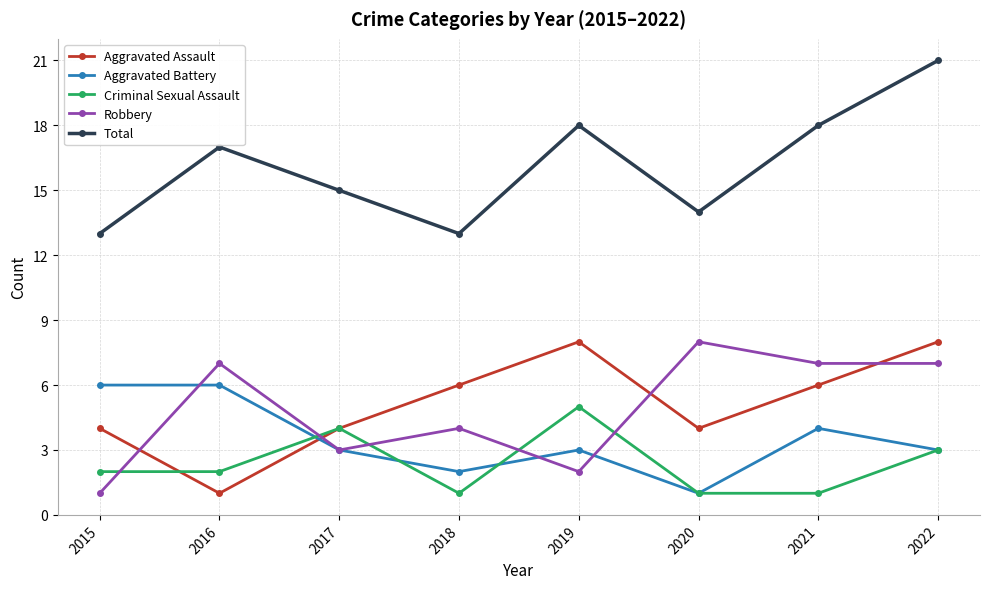

What is the difference between the Total values at 2022 and 2018?

8